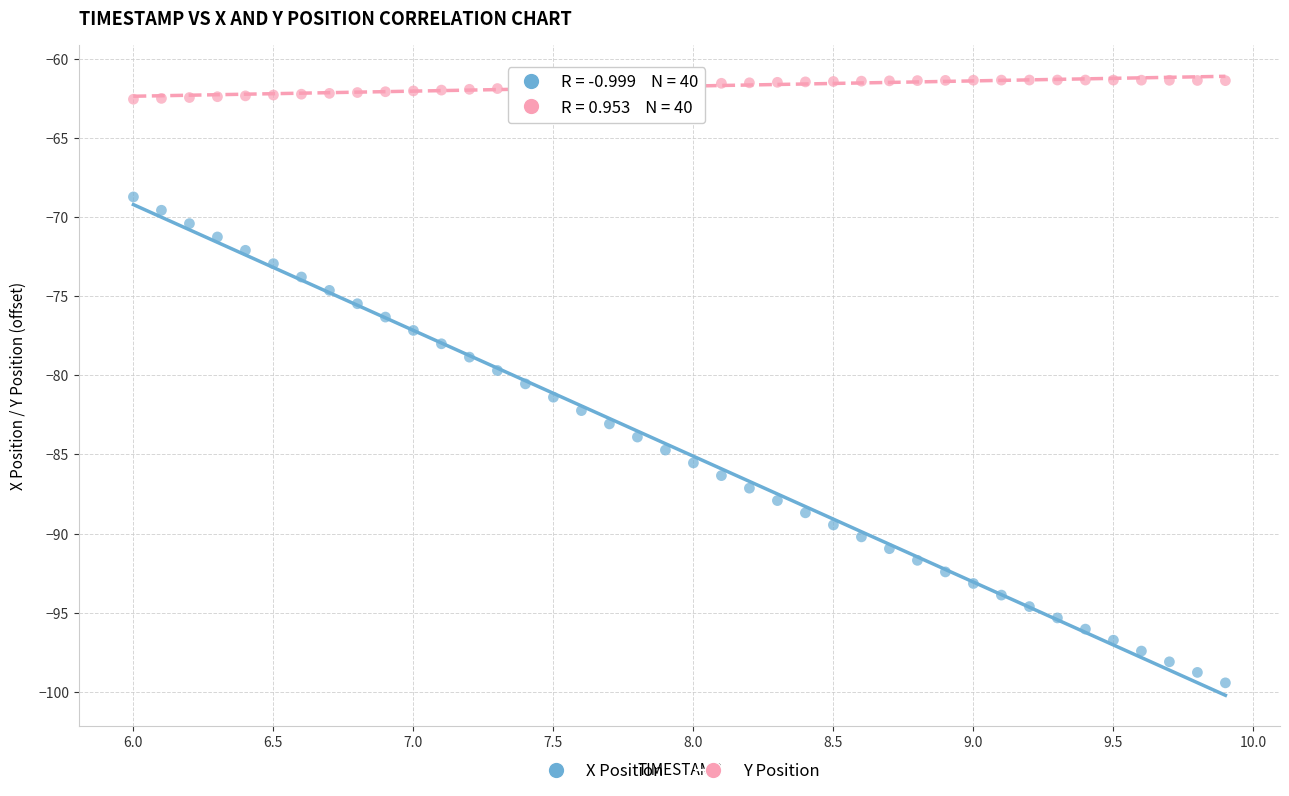

Across all data points, what is the range of Y values (max minus min)?

38.1